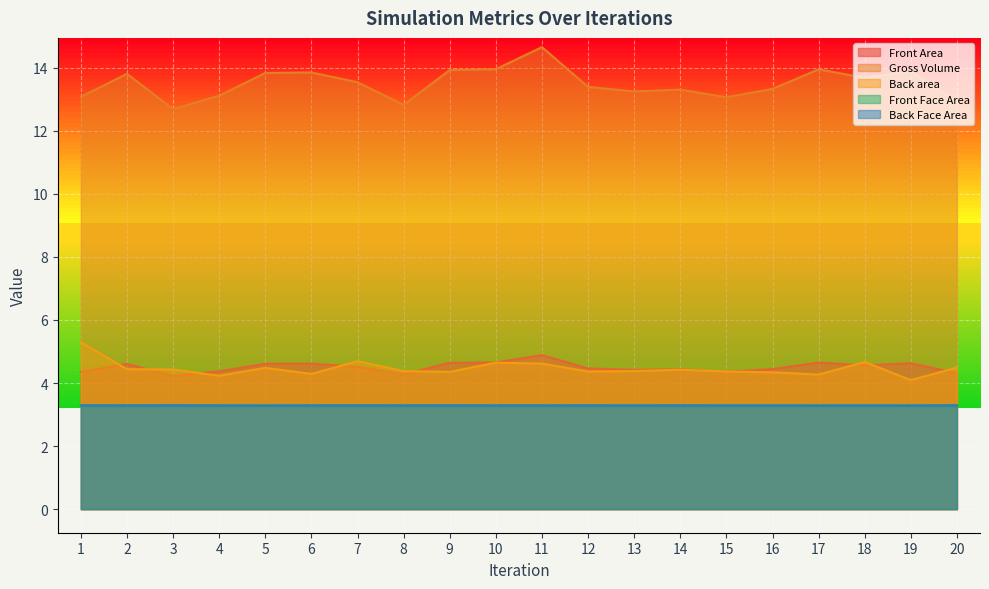

What is the spread (max minus min) of values at 1?

9.8